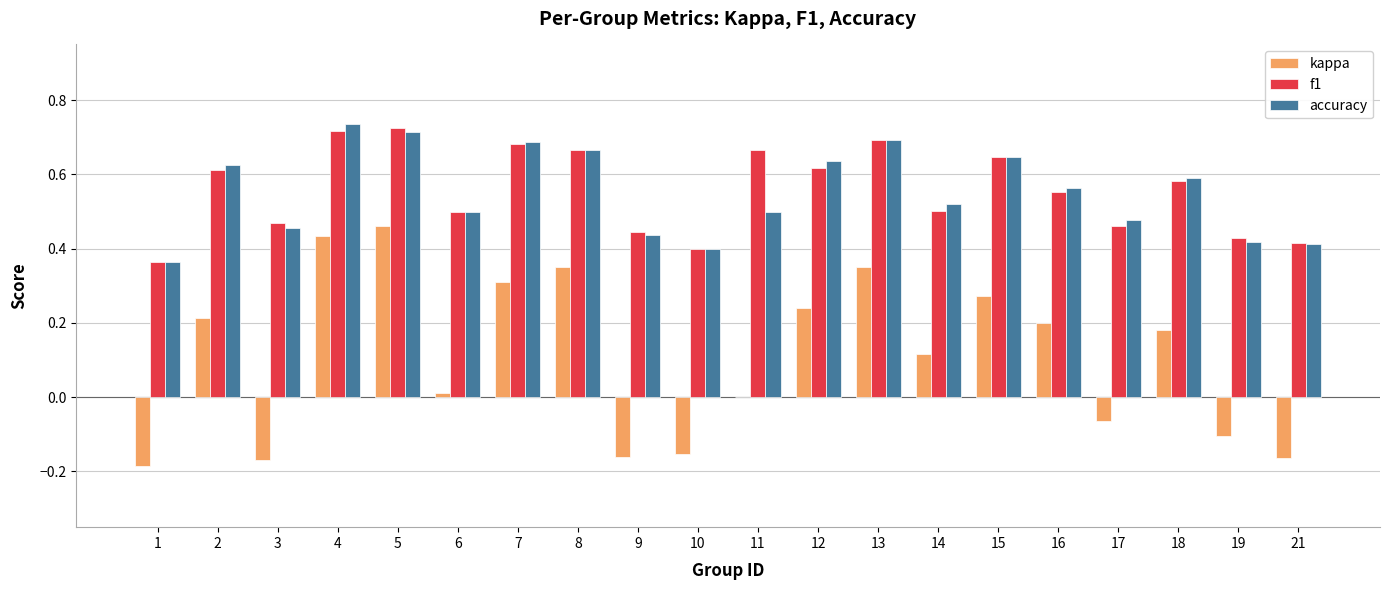

True or false: accuracy has a value of 0.3 at 14.

False